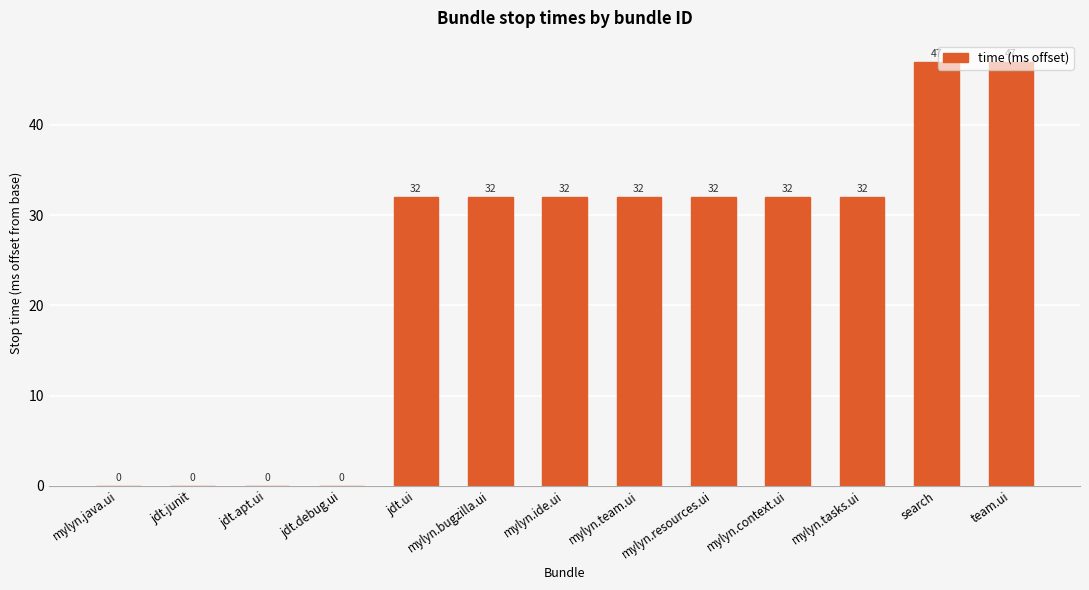

What is the sum of all values?

318